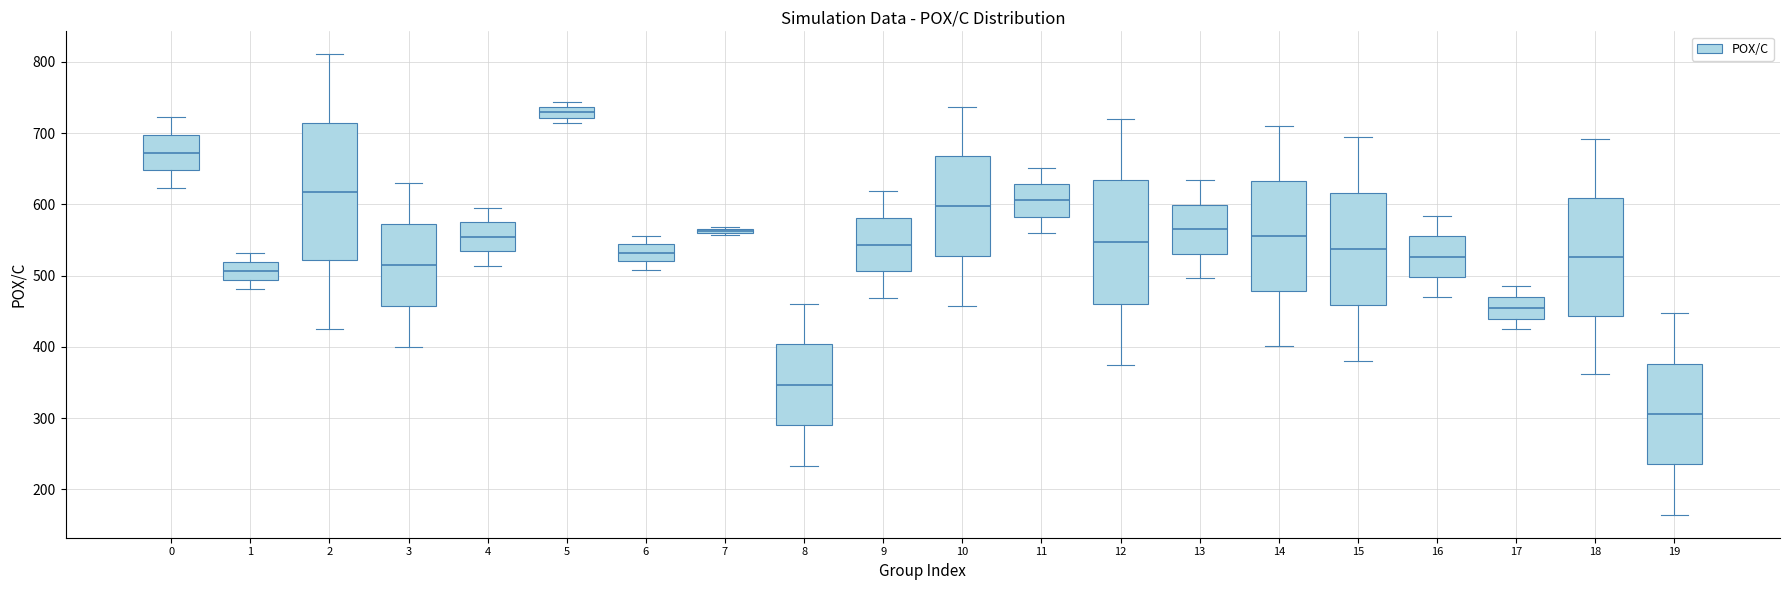

Which box has the highest median line?

5